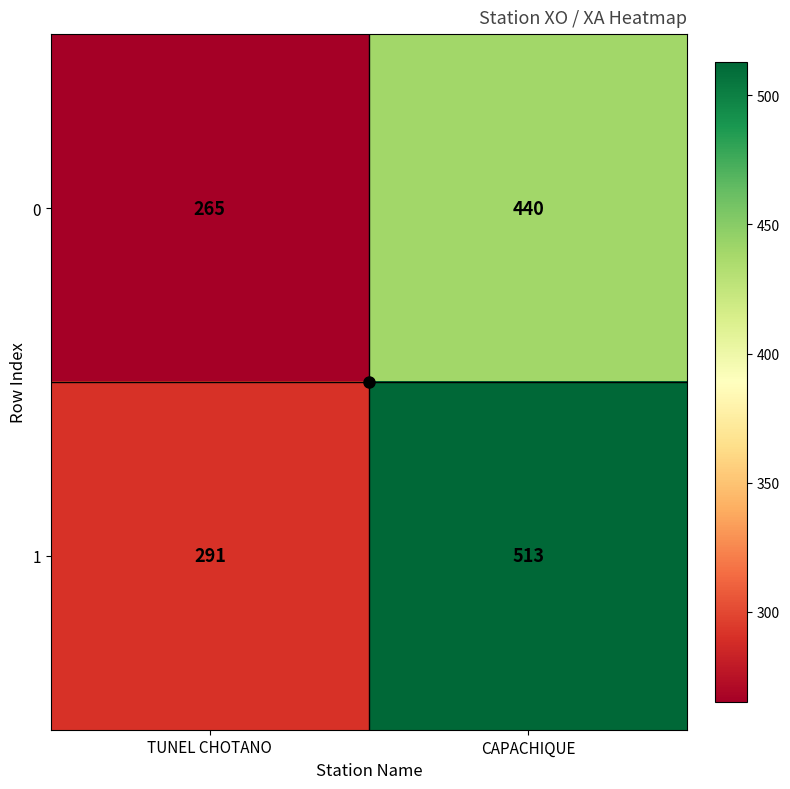

Count the number of categories in the chart.

2